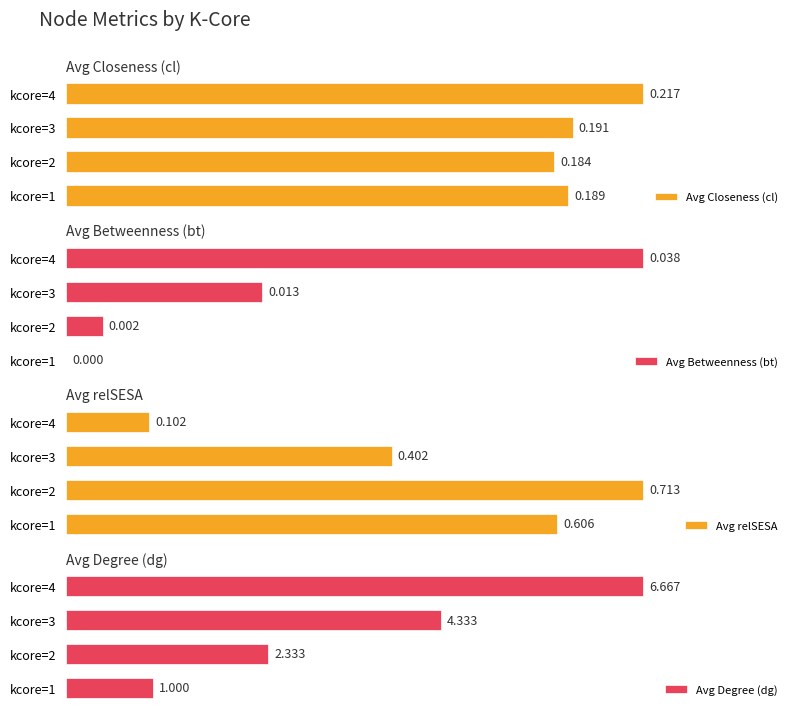

Which series has the largest total across all categories?

Avg Degree (dg)